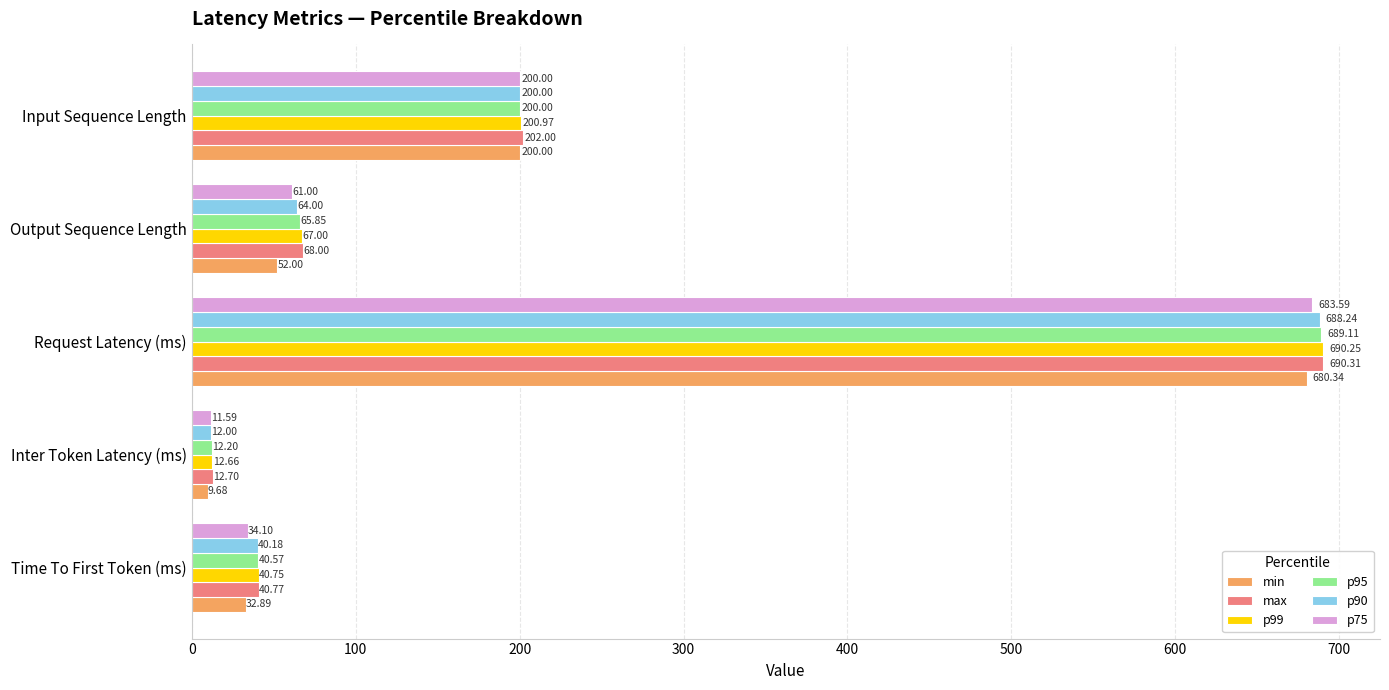

What is the average value of the min series?

195.0